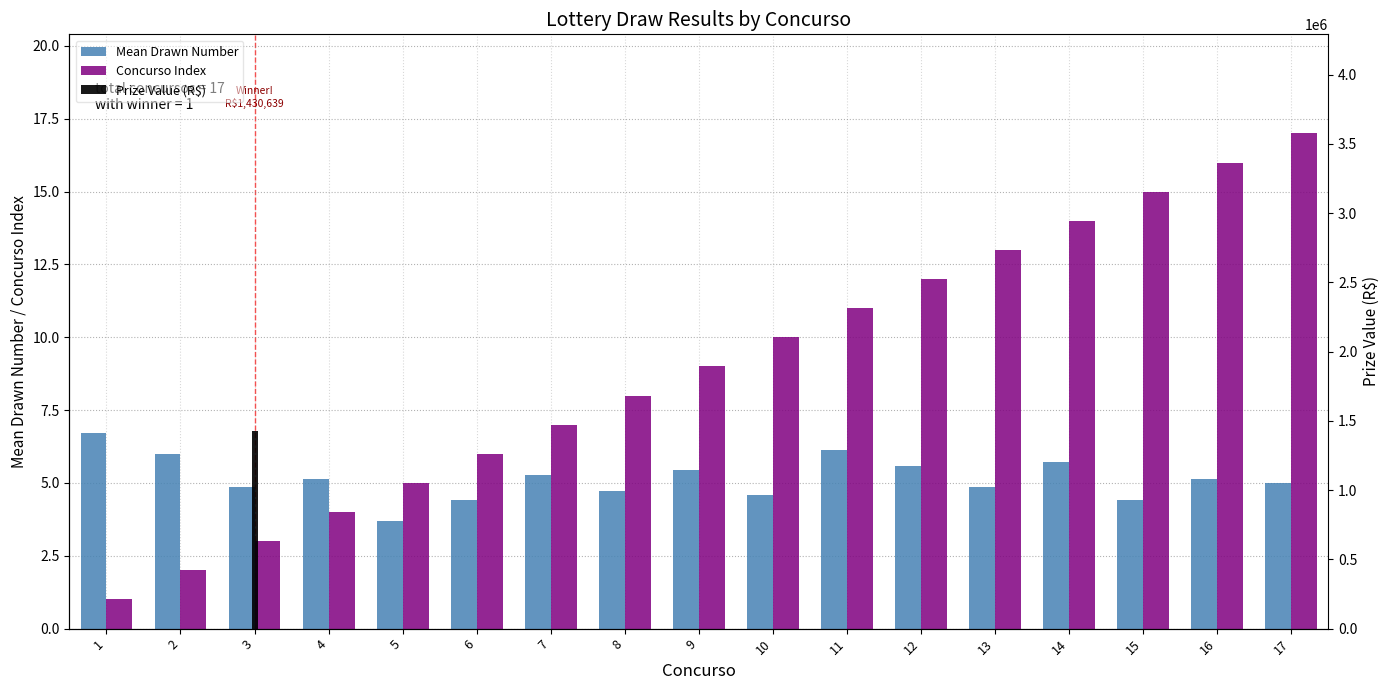

At which category is the sum across all series the highest?

3